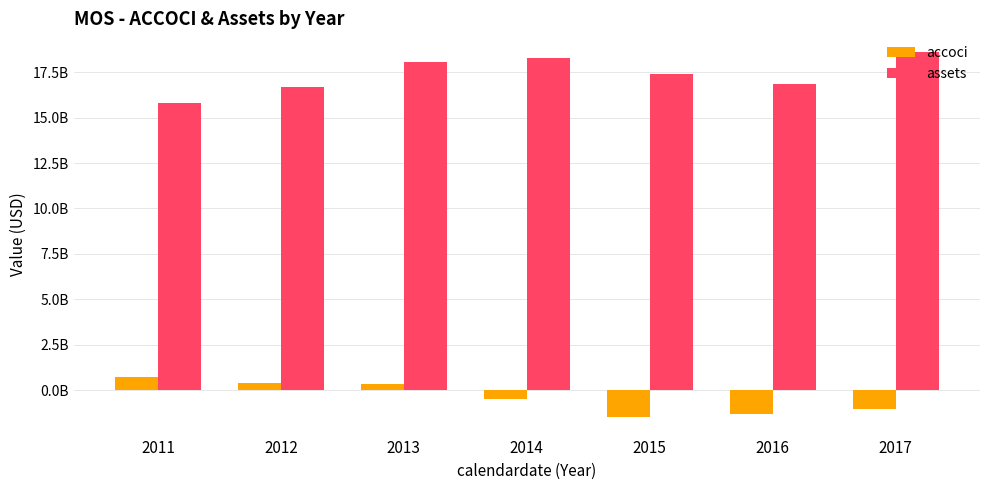

What is the difference between the highest and lowest values at 2017?

19695000000